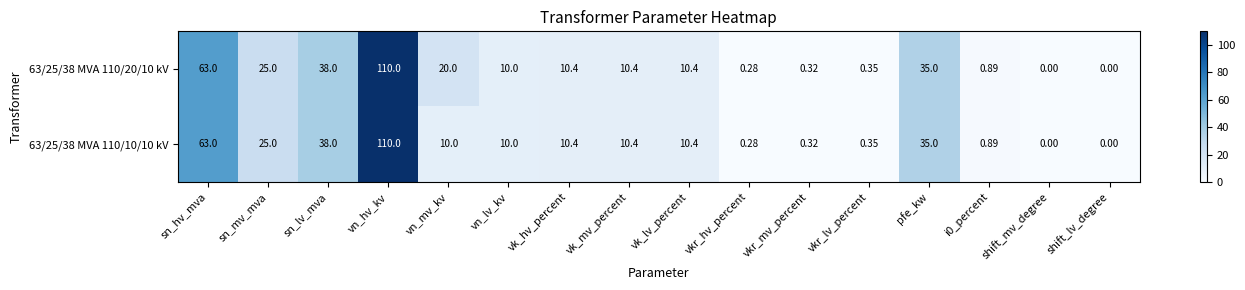

Which category has the highest value across all series?

vn_hv_kv